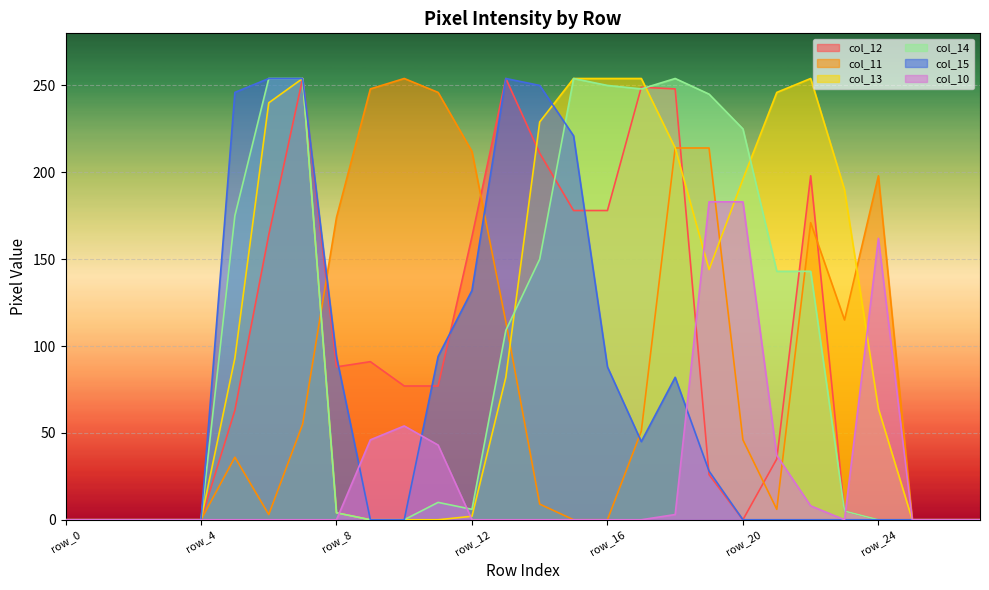

What is the value of the col_14 point at the 22nd from the left?

143